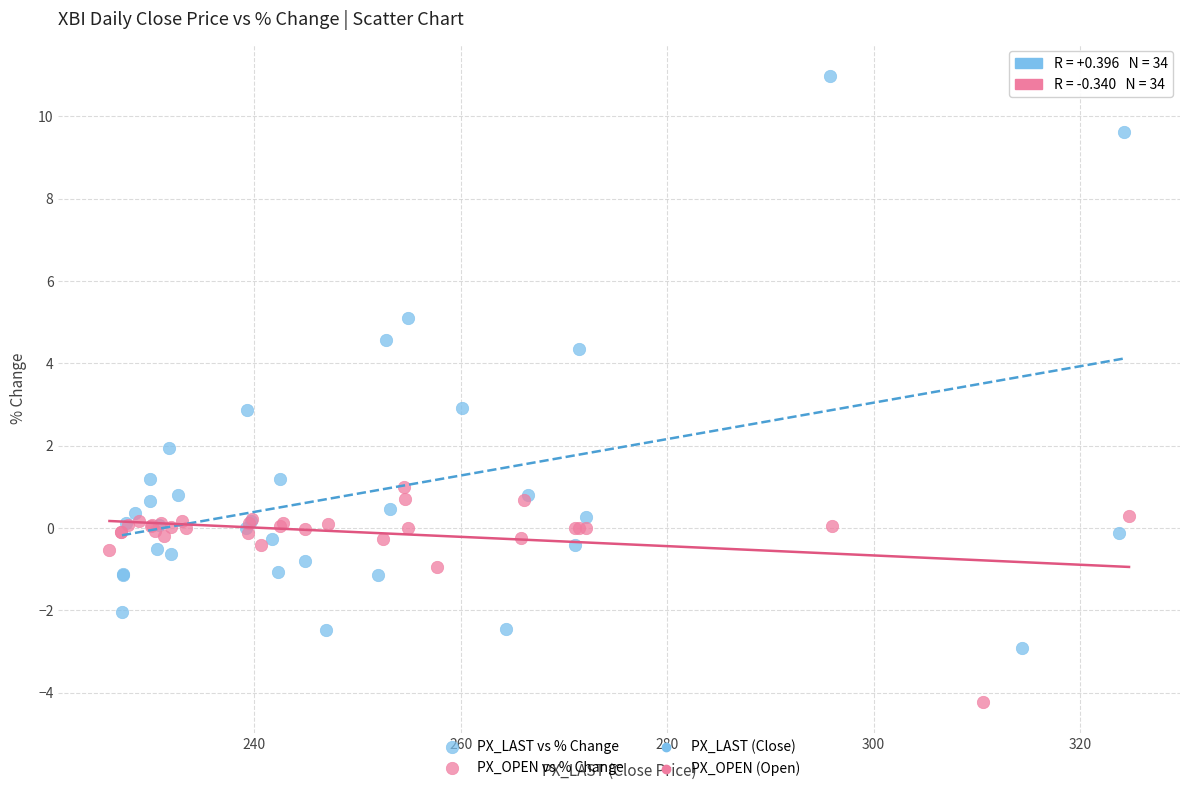

Which series contains the highest Y value?

PX_LAST vs % Change